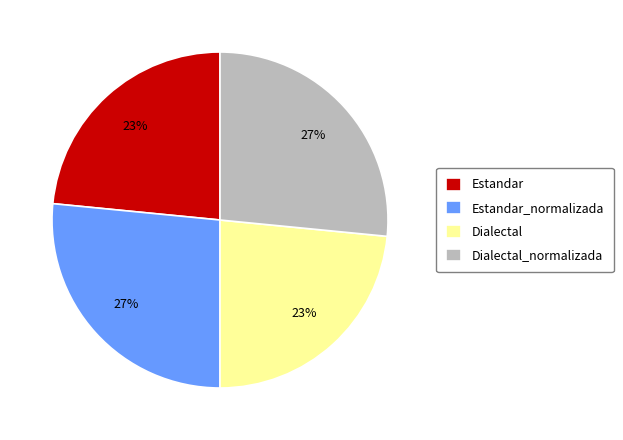

To the nearest percent, what is the combined percentage of Estandar and Estandar_normalizada?

50%